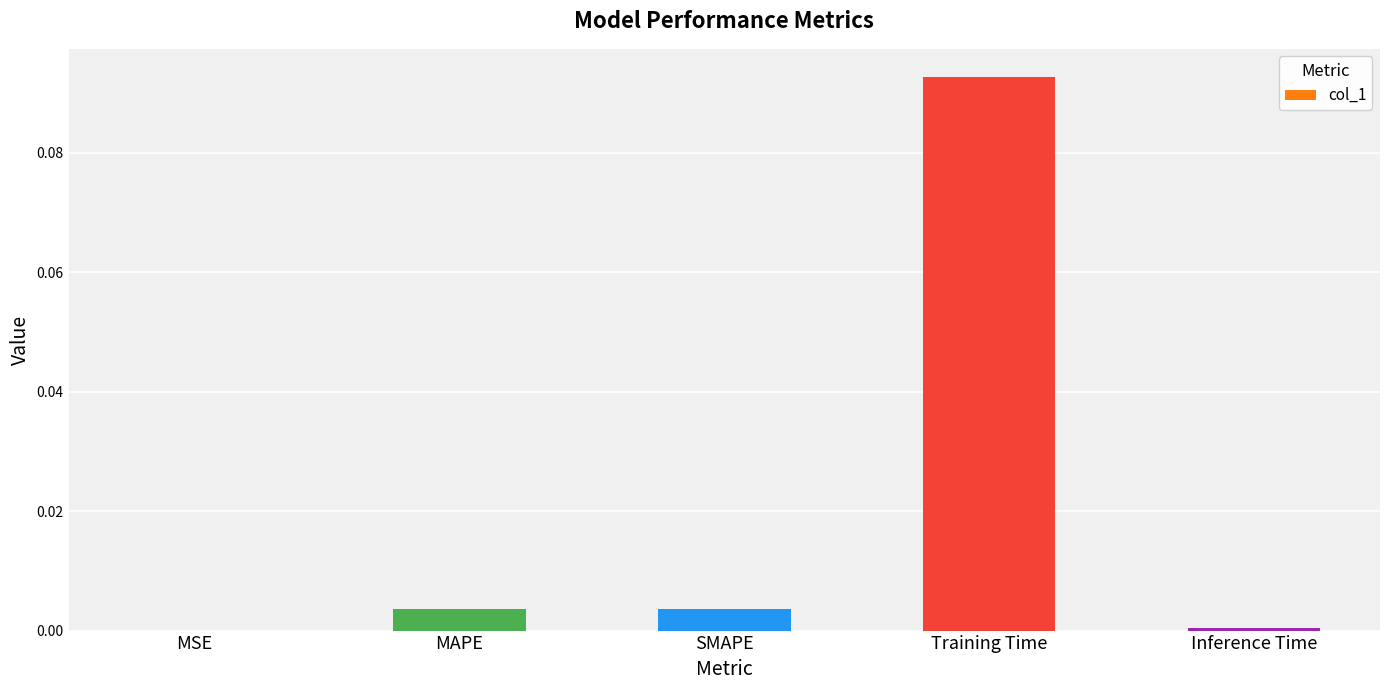

Which has a higher value, Inference Time or Training Time?

Training Time